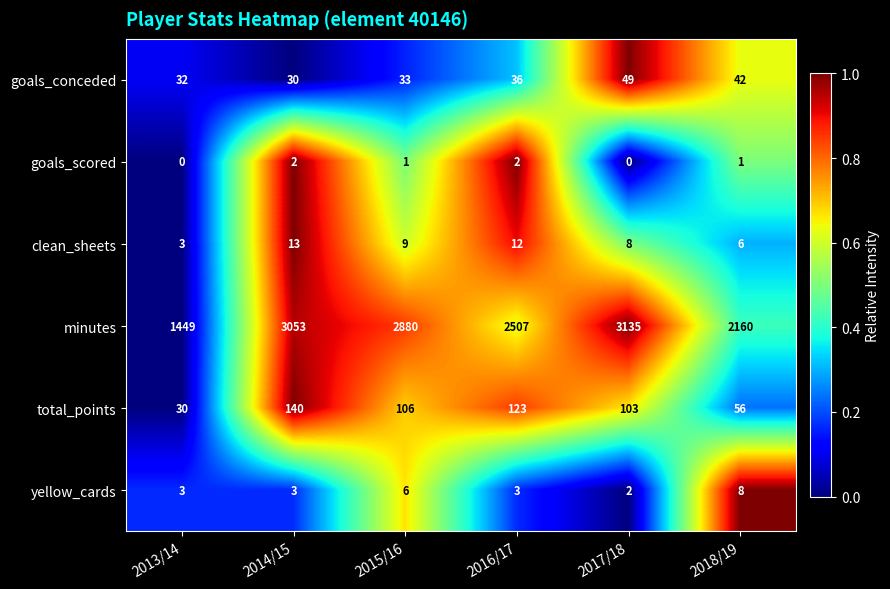

What is the difference between the highest and lowest values at 2014/15?

3051